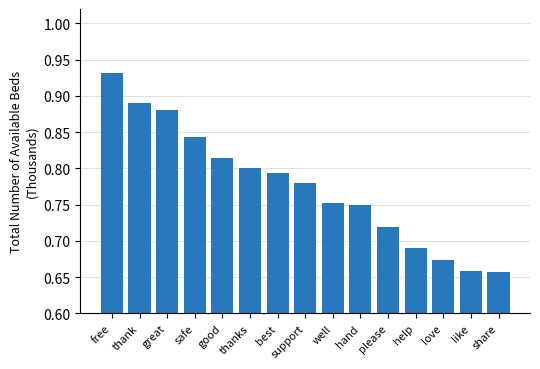

At which category does the chart reach its peak across all series?

free